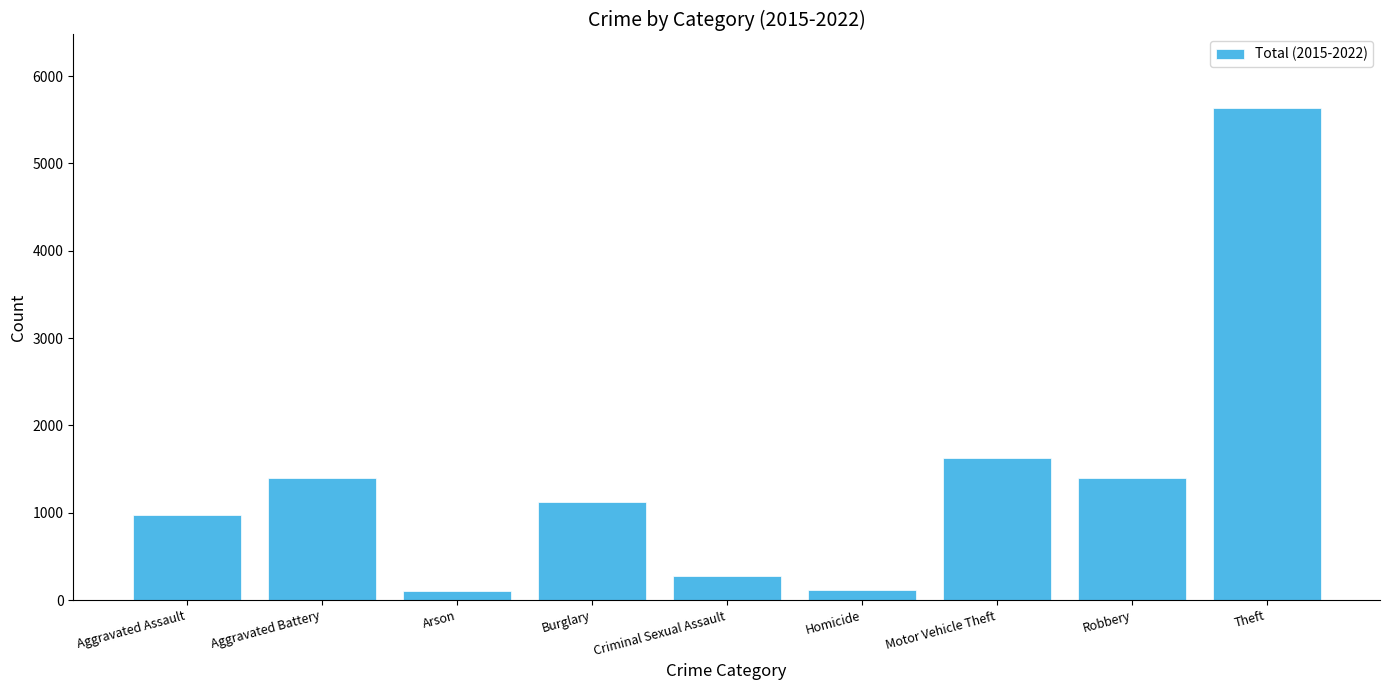

What position from the right is Motor Vehicle Theft?

3